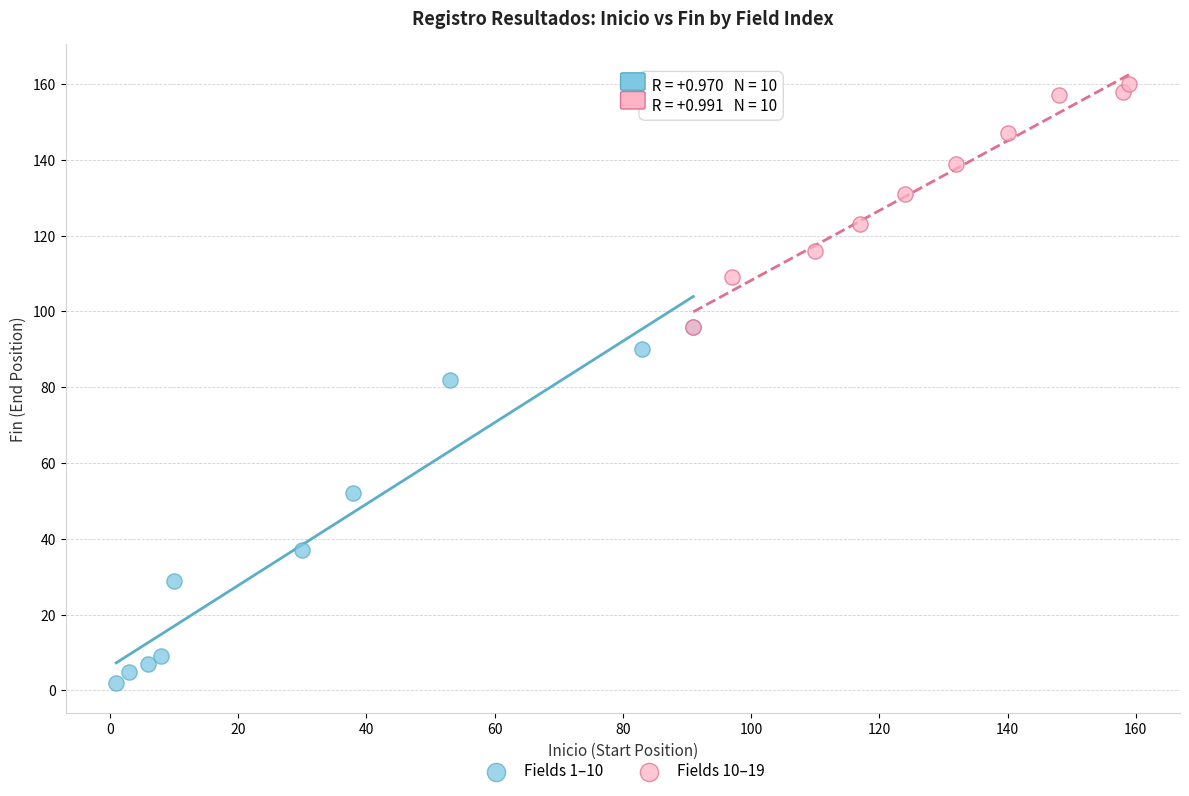

Which series reaches the minimum Y coordinate?

Fields 1–10